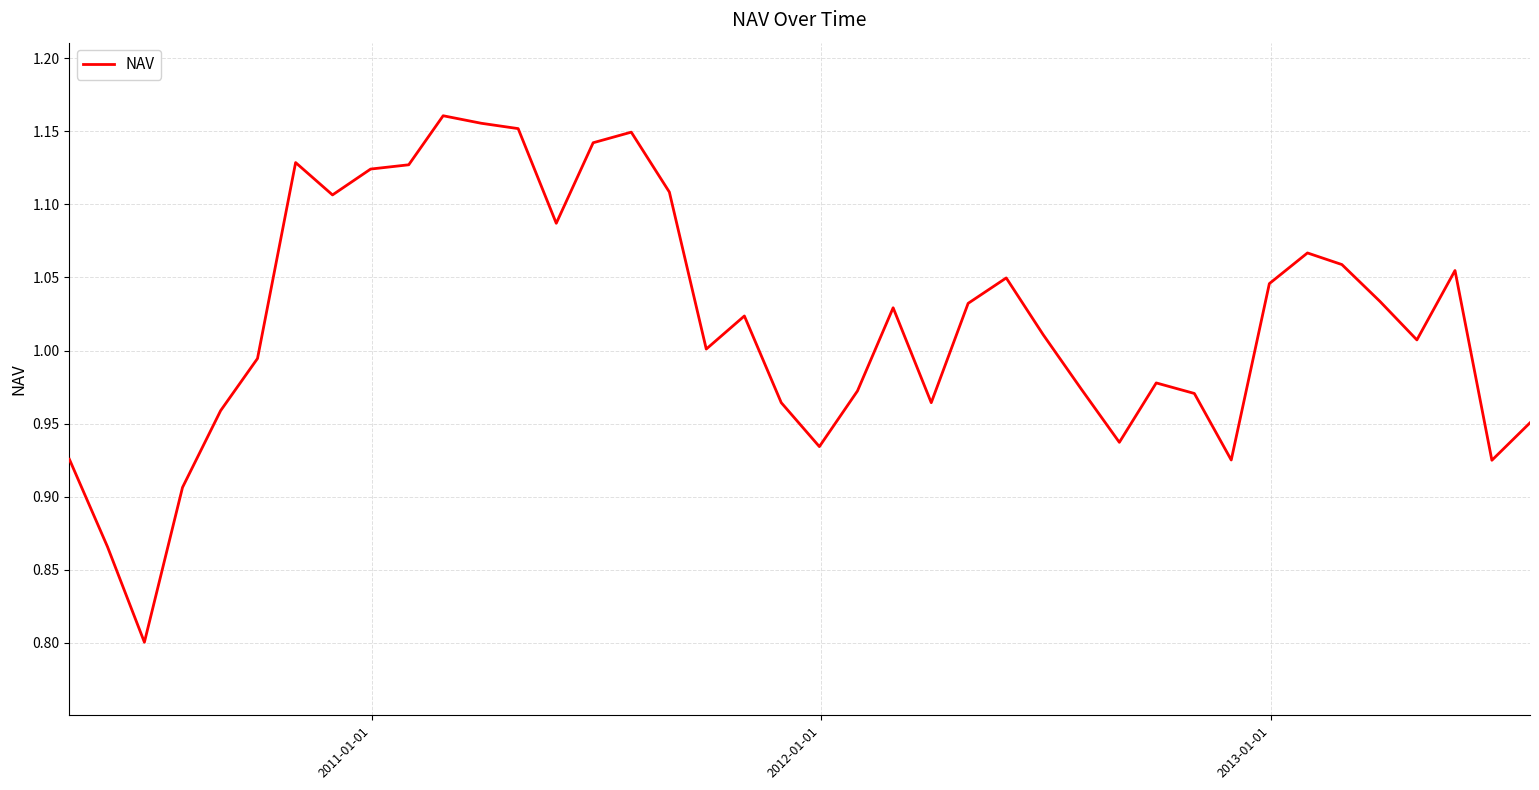

What is the minimum value shown in the chart?

0.8